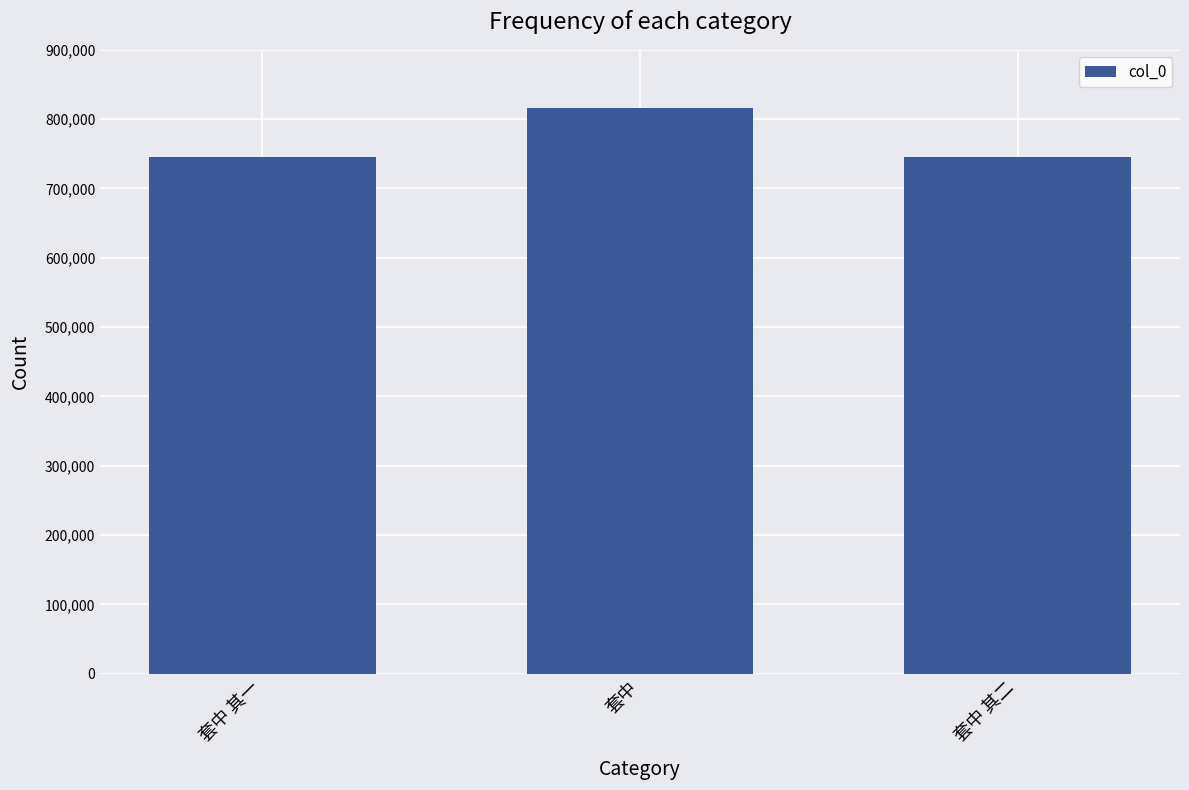

Is it true that the value at 套中 is 816459?

True